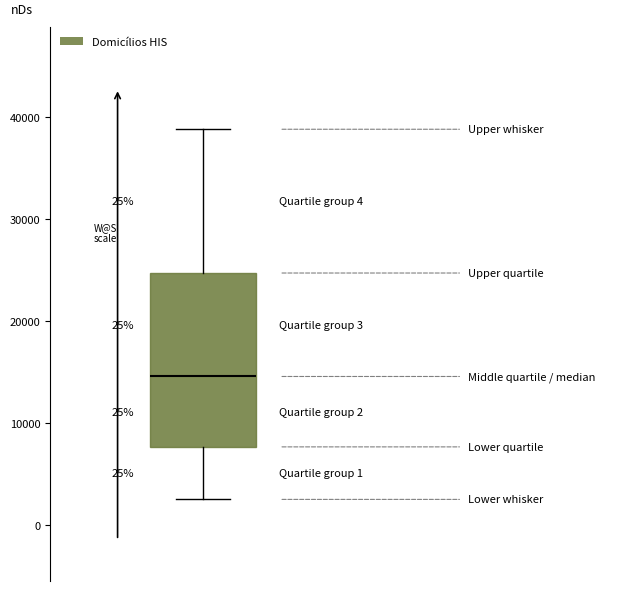

Read this box plot against the y-axis: the position of the median line, the range covered by the box, and the ends of both whiskers. The values are not printed on the chart, so give them approximately, as read against the axis.

median 15000, box 8000 to 25000, whiskers 3000 to 39000